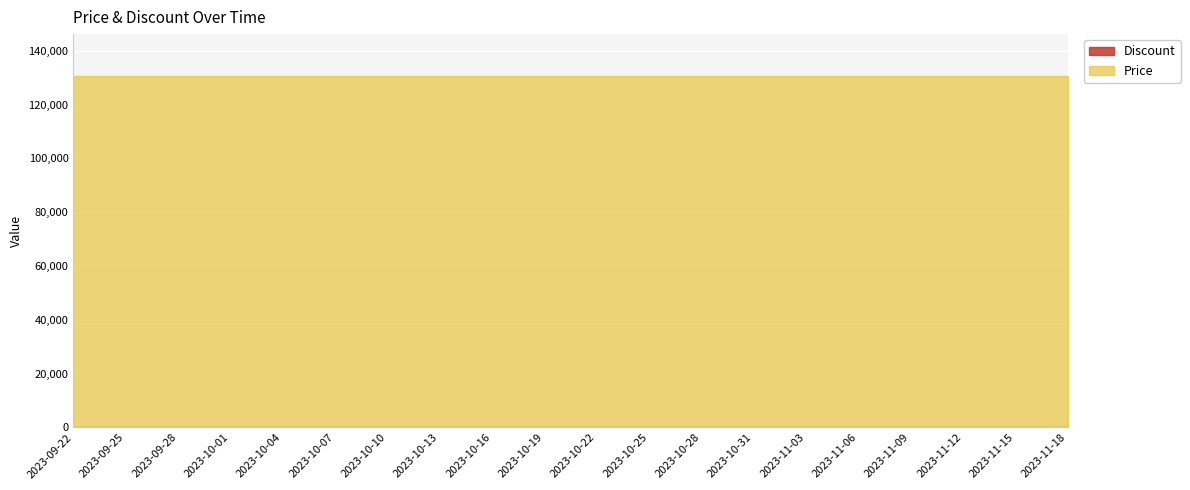

True or false: Price and Discount cross at least once.

False